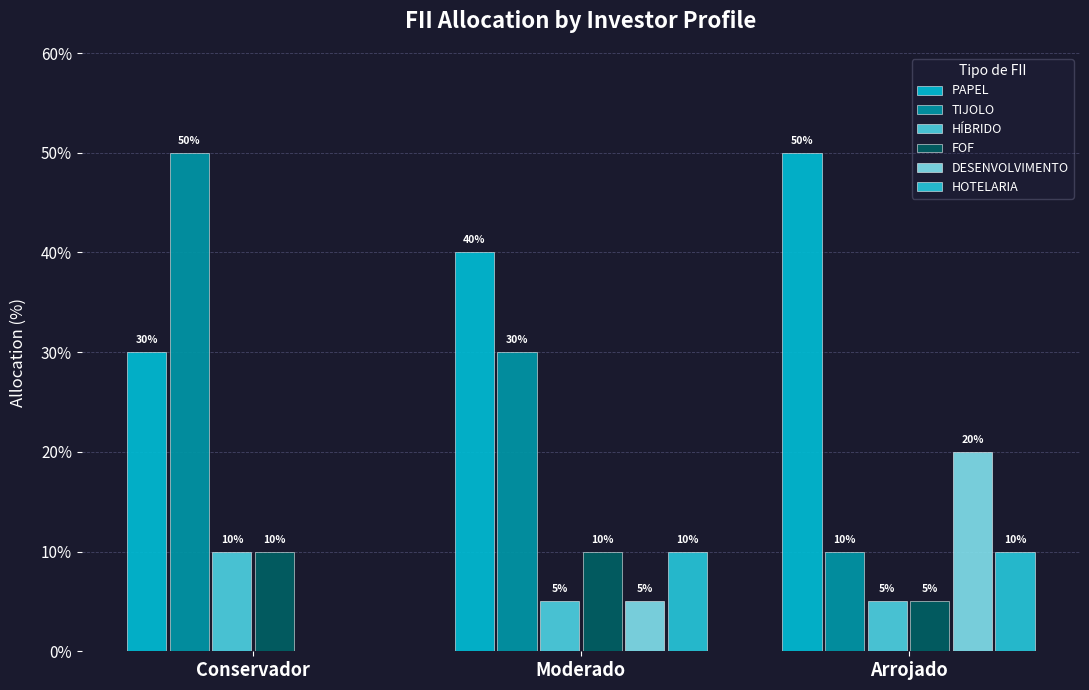

What are all the series names shown in the legend?

PAPEL, TIJOLO, HÍBRIDO, FOF, DESENVOLVIMENTO, HOTELARIA